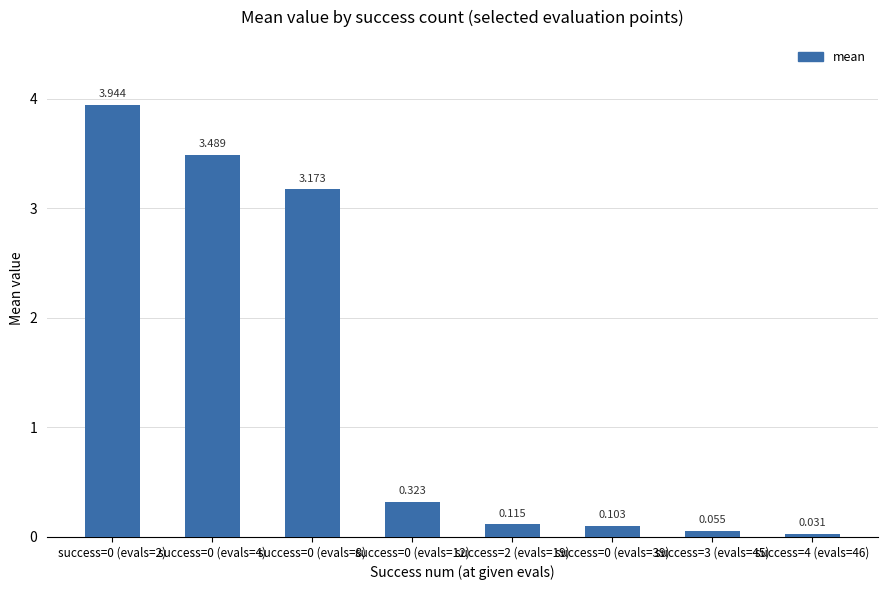

Reading left to right, what are all the values shown in this chart?

success=0 (evals=2)=3.9	success=0 (evals=4)=3.5	success=0 (evals=8)=3.2	success=0 (evals=12)=0.3	success=2 (evals=19)=0.1	success=0 (evals=39)=0.1	success=3 (evals=45)=0.1	success=4 (evals=46)=0.0